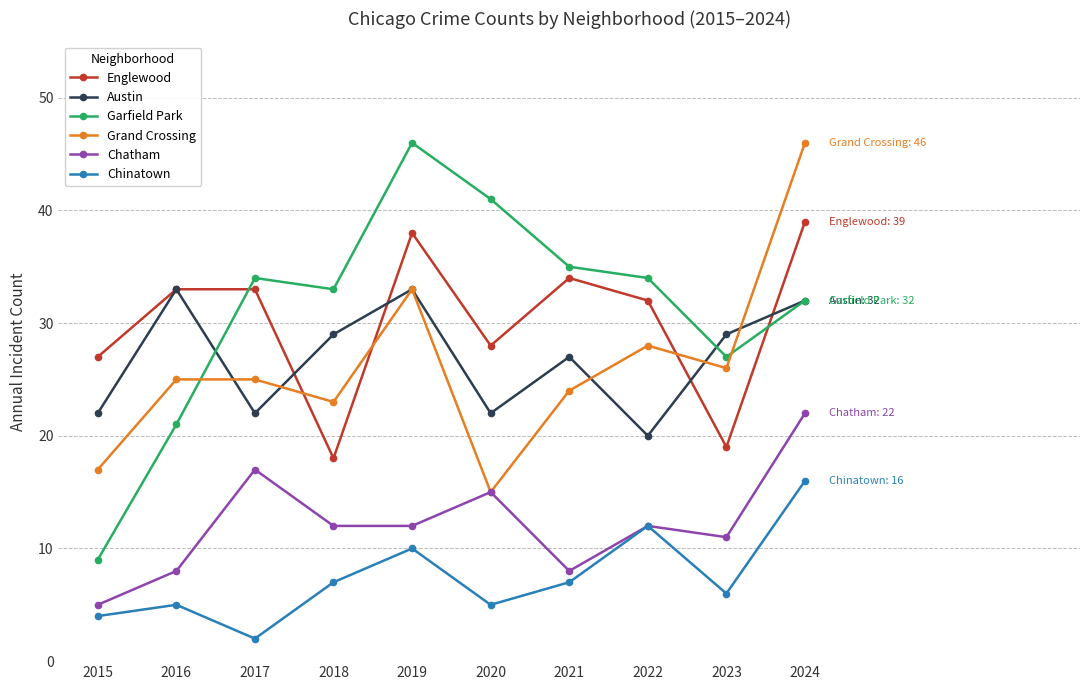

Between which two adjacent categories do Garfield Park and Grand Crossing first intersect?

2016 and 2017